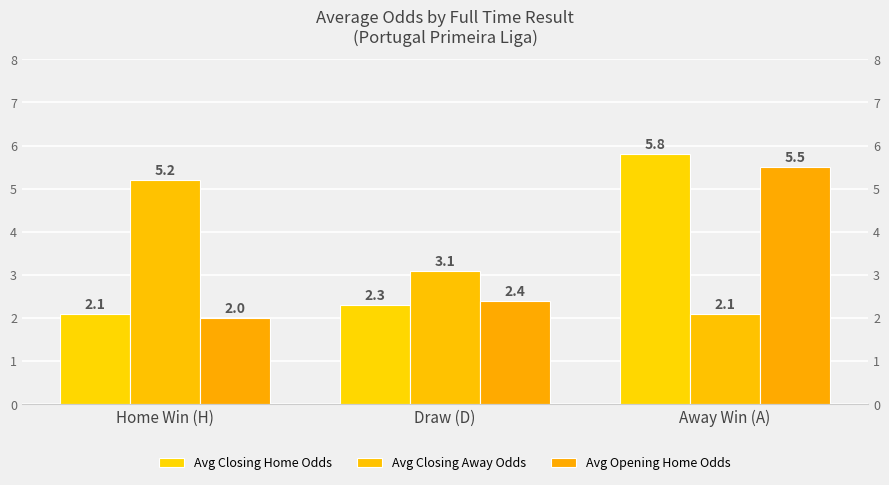

What is the label of the 1st bar from the left?

Home Win (H)